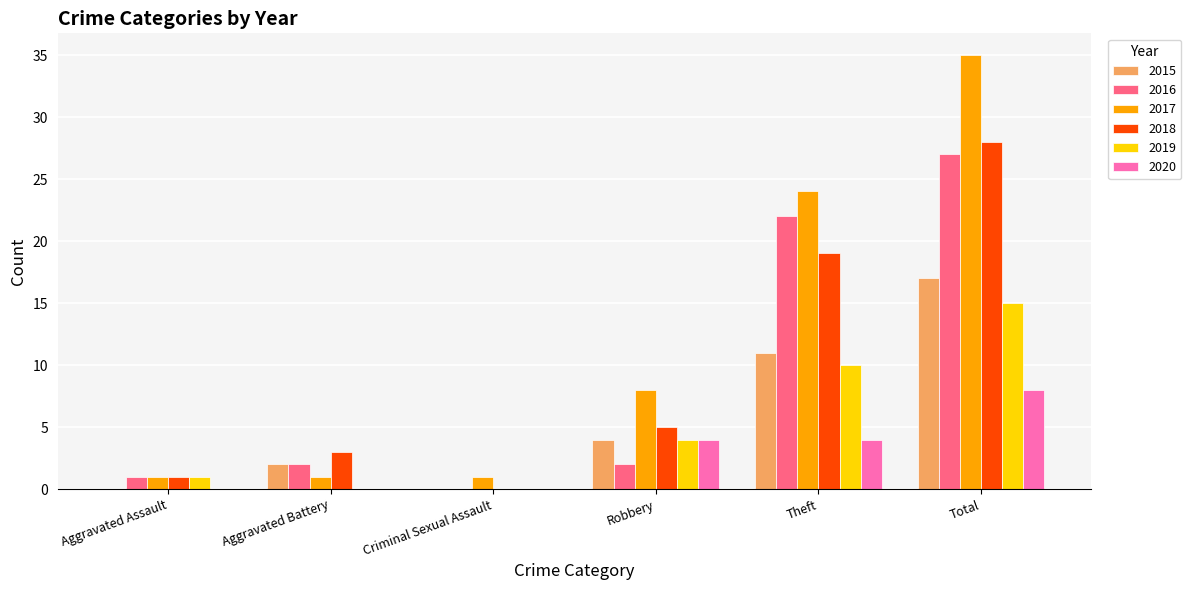

What is the average value of the 2018 series?

9